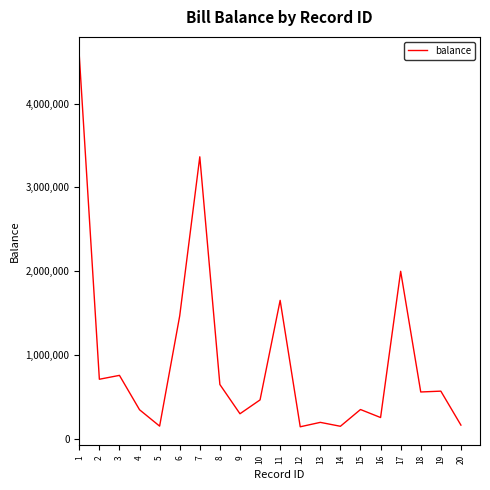

What is the maximum value shown in the chart?

4573800